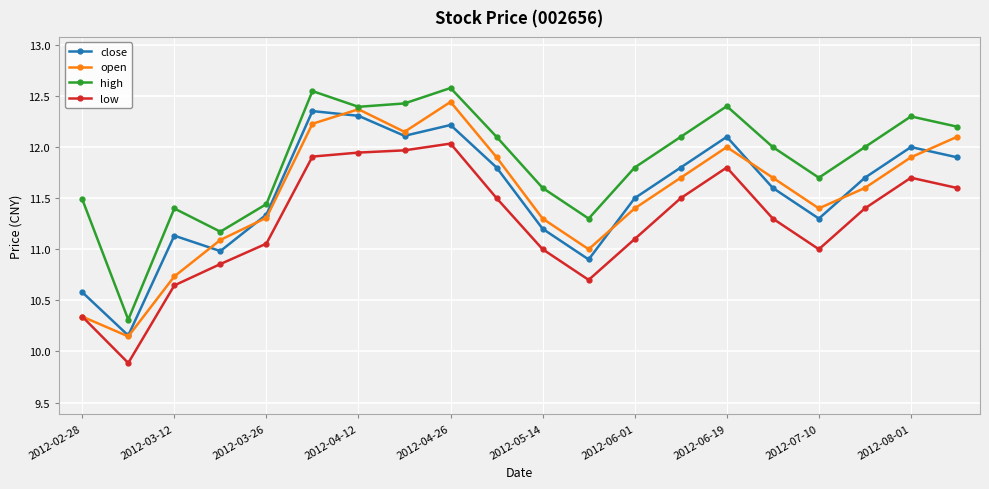

How many lines are shown in the chart?

4